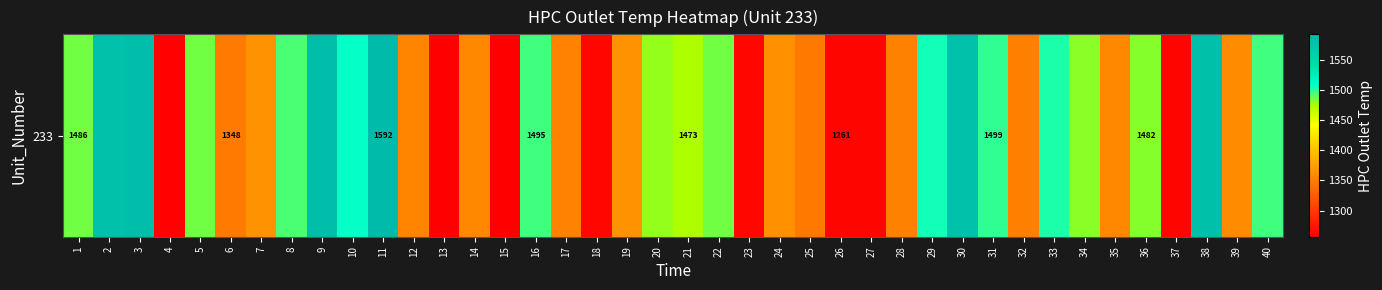

List the labels in order of value, largest first.

11, 9, 3, 38, 2, 30, 10, 29, 33, 31, 16, 40, 8, 1, 22, 5, 36, 34, 20, 21, 19, 7, 24, 39, 14, 35, 12, 17, 28, 32, 6, 25, 18, 23, 27, 26, 37, 4, 13, 15